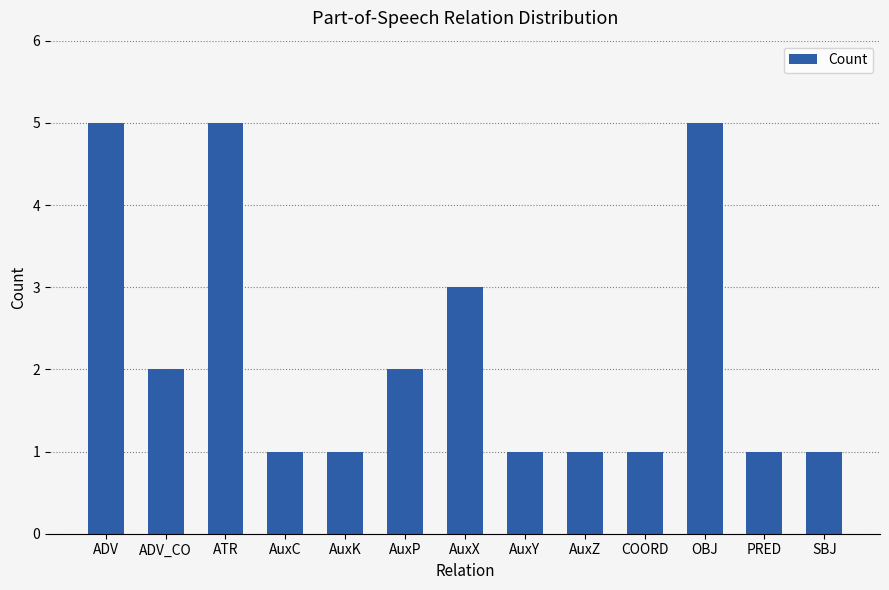

Reading left to right, what are all the values shown in this chart?

5	2	5	1	1	2	3	1	1	1	5	1	1